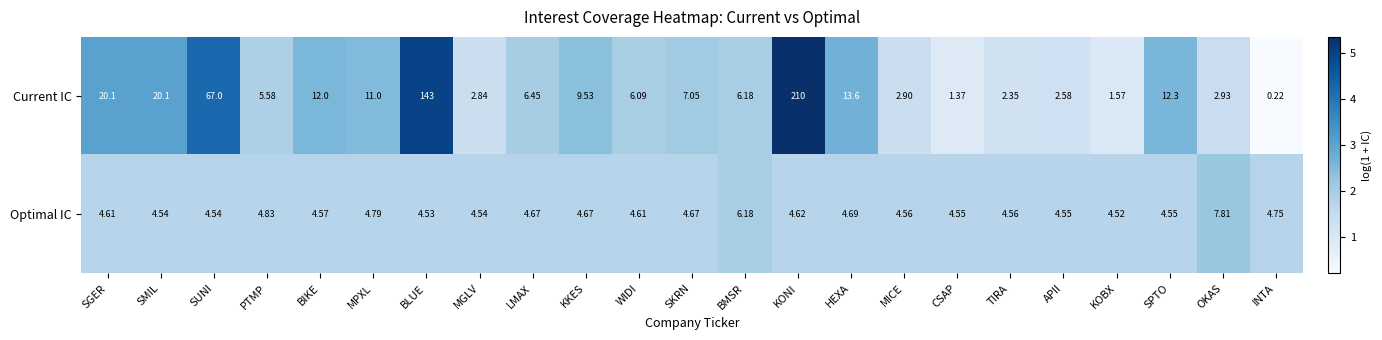

At which category is the sum across all series the highest?

KONI